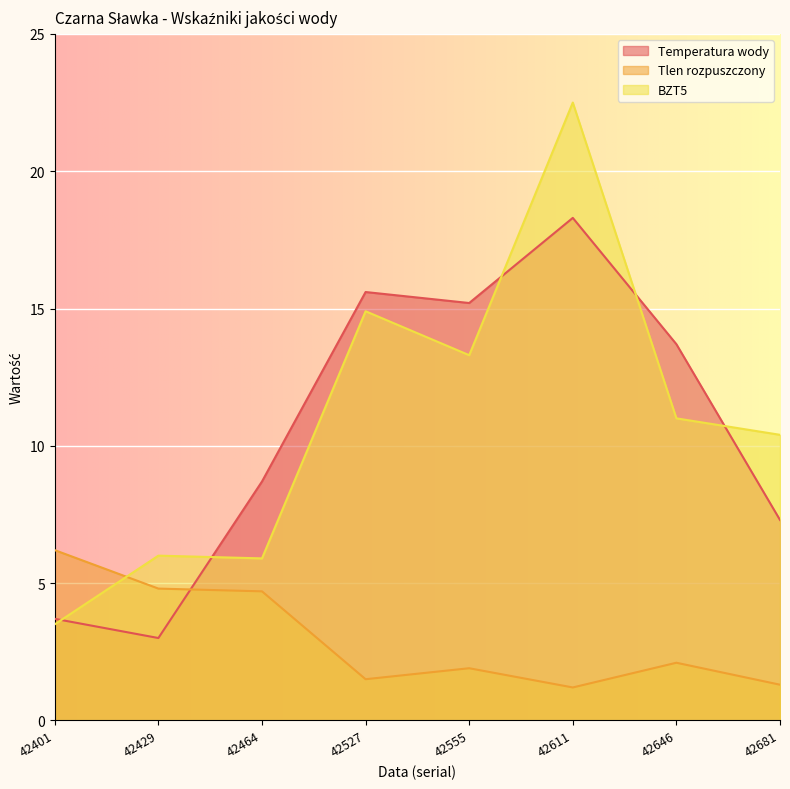

Where does the Tlen rozpuszczony series first go above 2?

42401